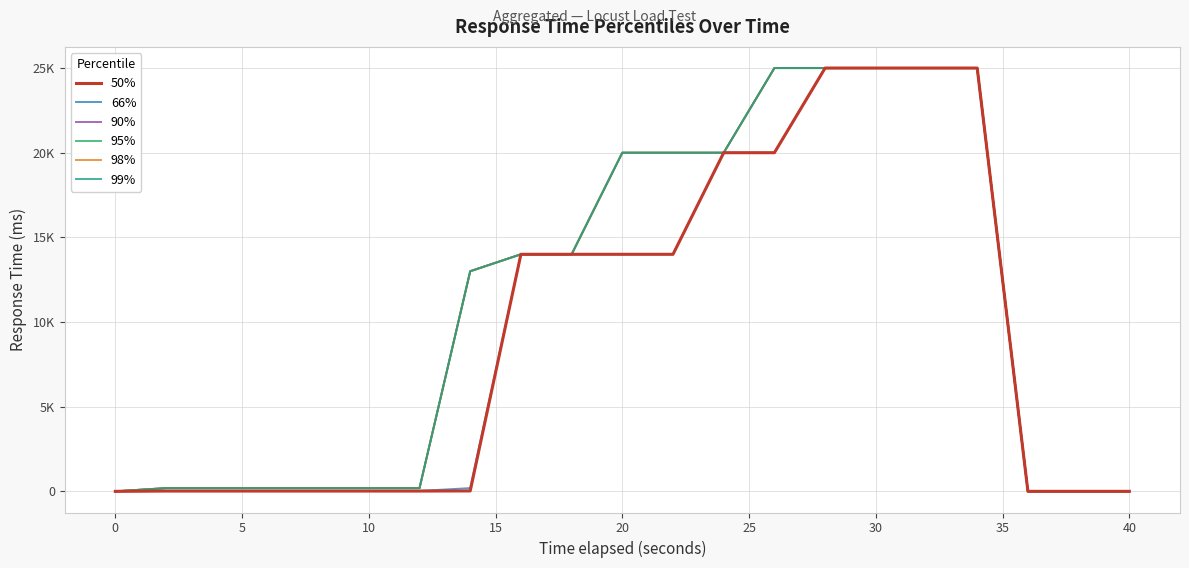

Does the chart have visible grid lines?

Yes